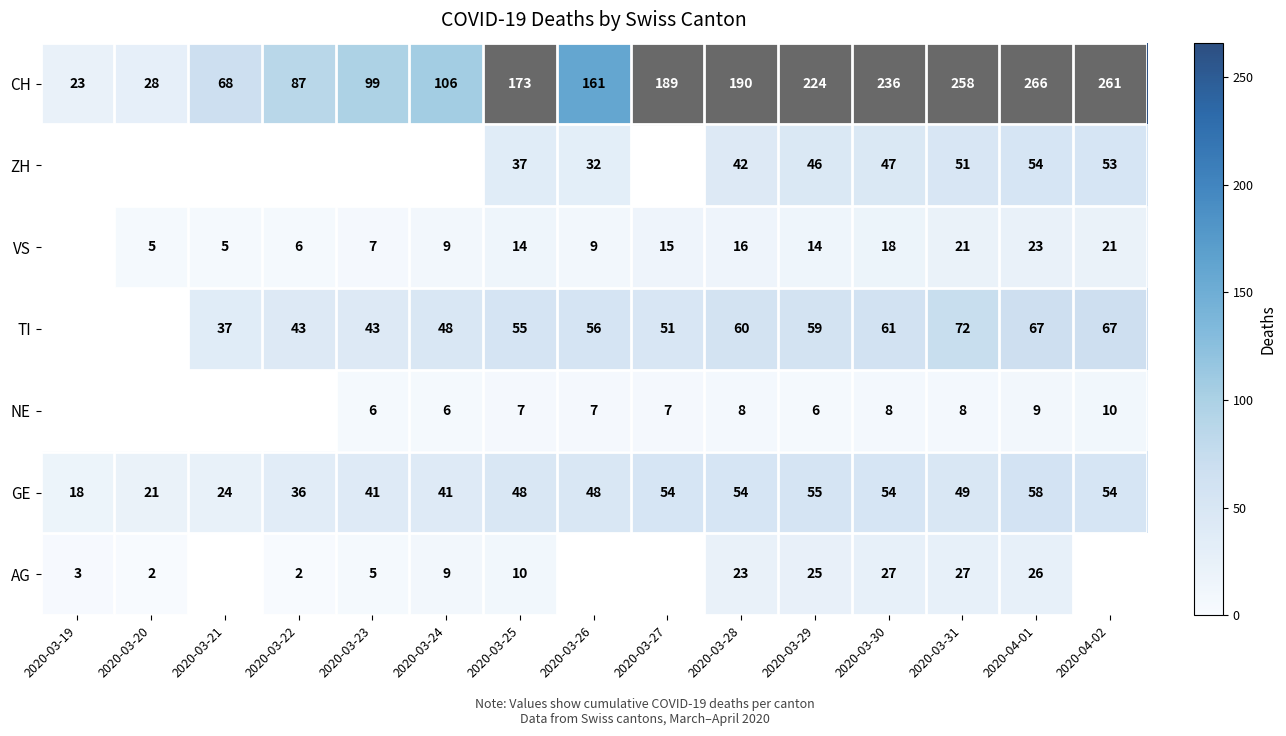

What is the sum of all CH values?

2369